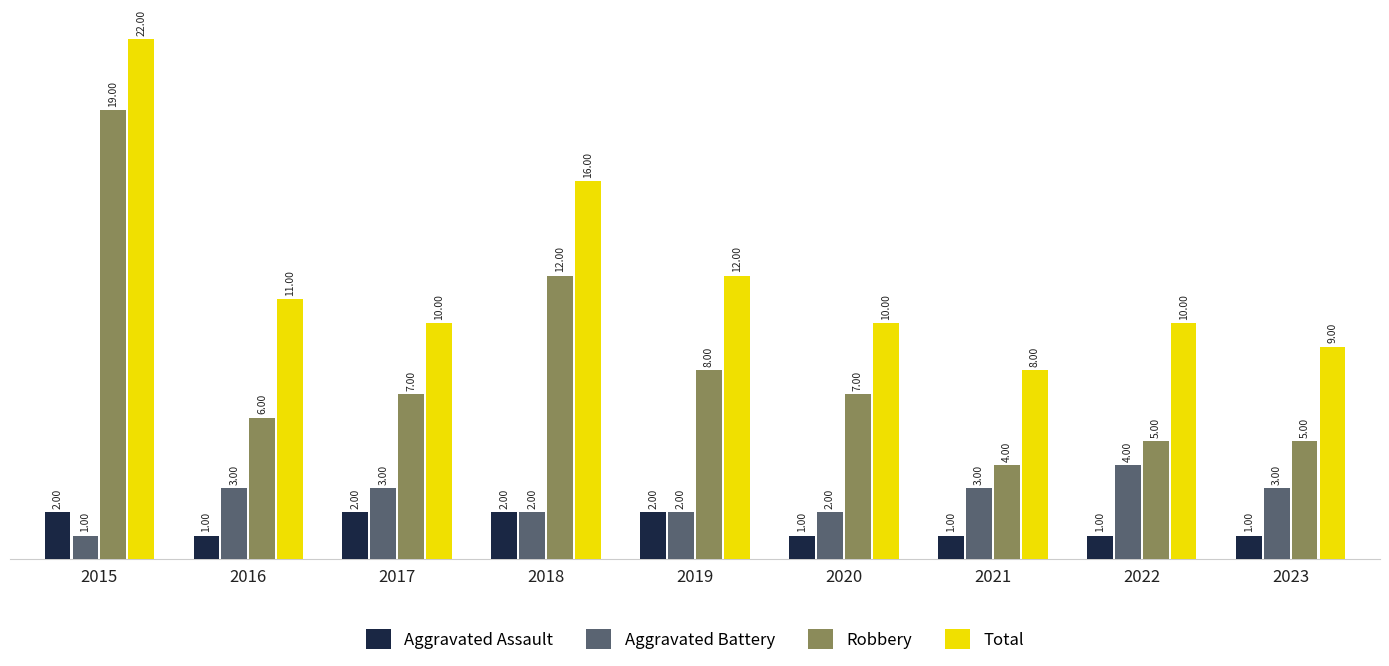

Reading left to right, extract all data points from this chart.

Aggravated Assault: 2	1	2	2	2	1	1	1	1
Aggravated Battery: 1	3	3	2	2	2	3	4	3
Robbery: 19	6	7	12	8	7	4	5	5
Total: 22	11	10	16	12	10	8	10	9